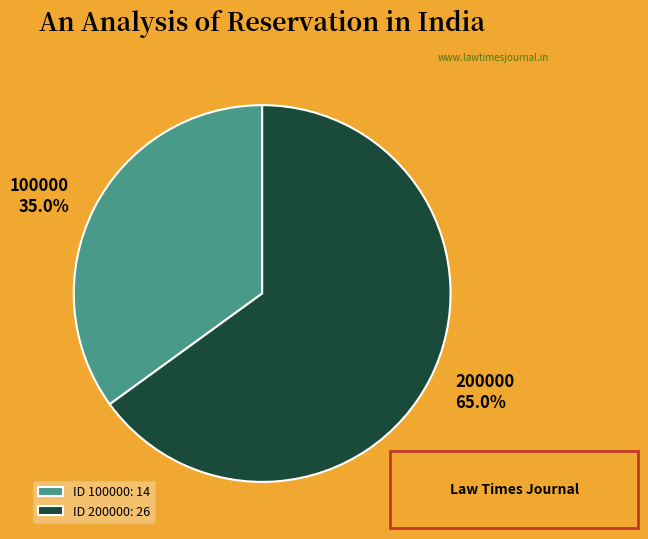

What is the ratio of the value at ID 100000: 14 to the value at ID 200000: 26?

0.5